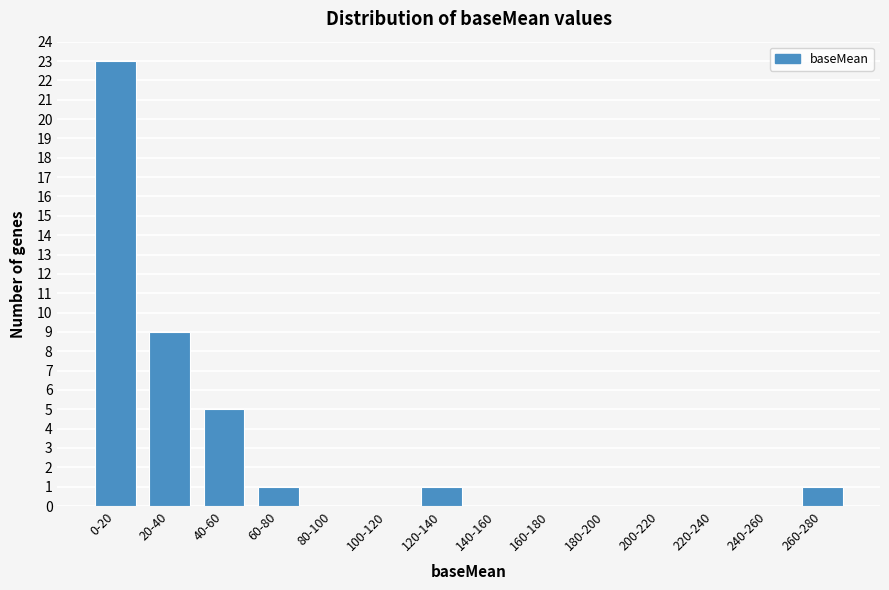

Reading left to right, what are all the values shown in this chart?

0-20=23	20-40=9	40-60=5	60-80=1	80-100=0	100-120=0	120-140=1	140-160=0	160-180=0	180-200=0	200-220=0	220-240=0	240-260=0	260-280=1